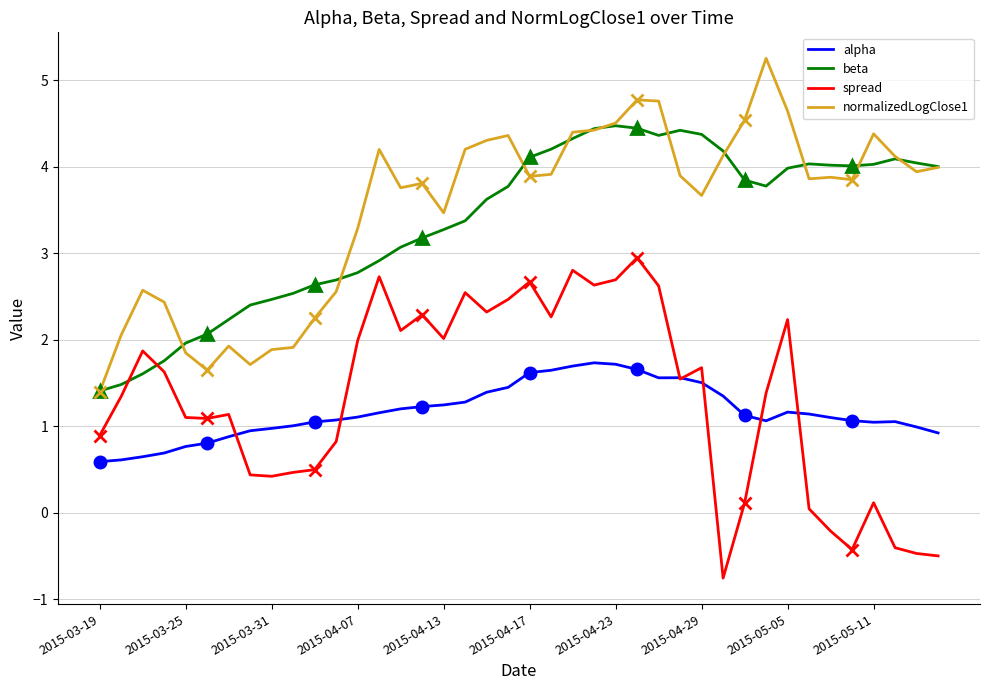

List the series in order of their peak value, highest first.

normalizedLogClose1, beta, spread, alpha